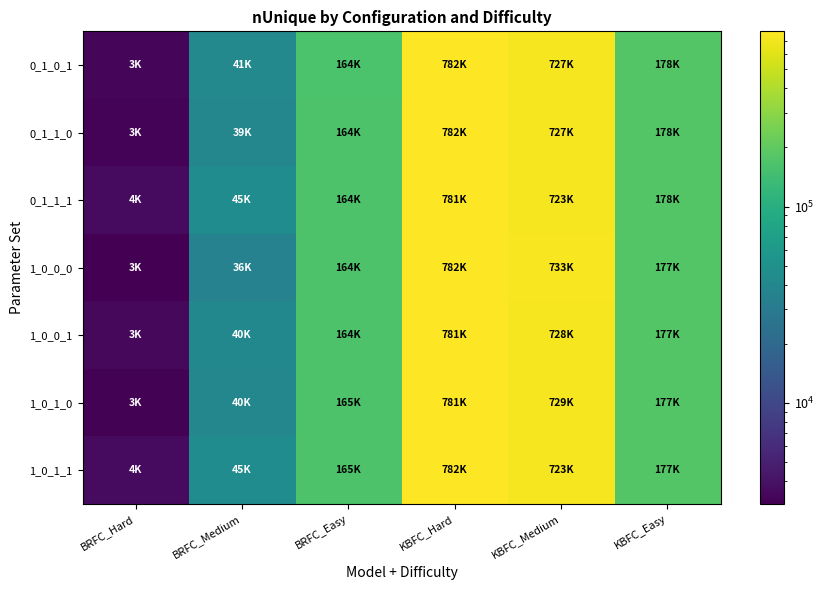

How many data points does each series have?

6